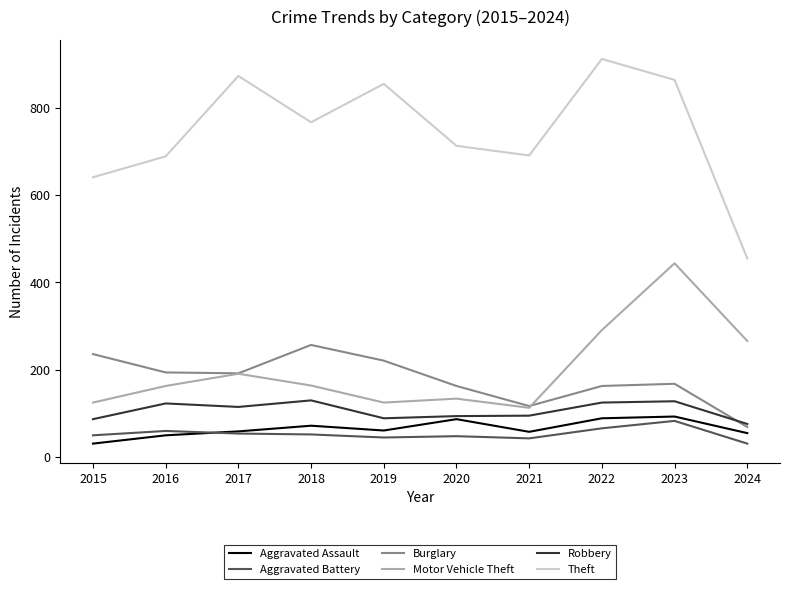

The value of Aggravated Assault at 2020 is 148. True or false?

False